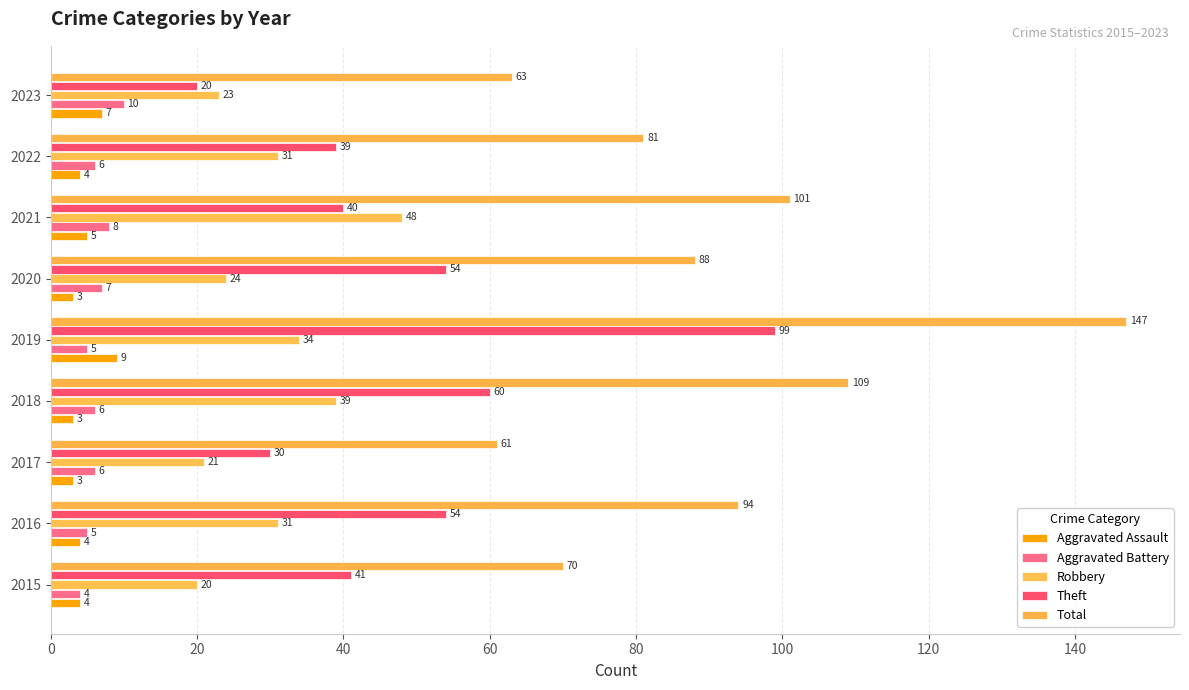

How many categories are shown in the chart?

9